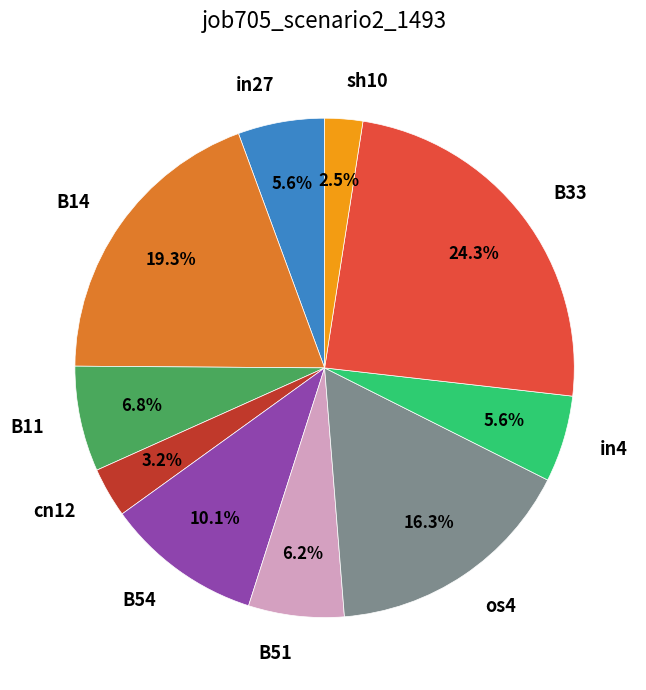

Does B51 account for over 50% of the chart?

No